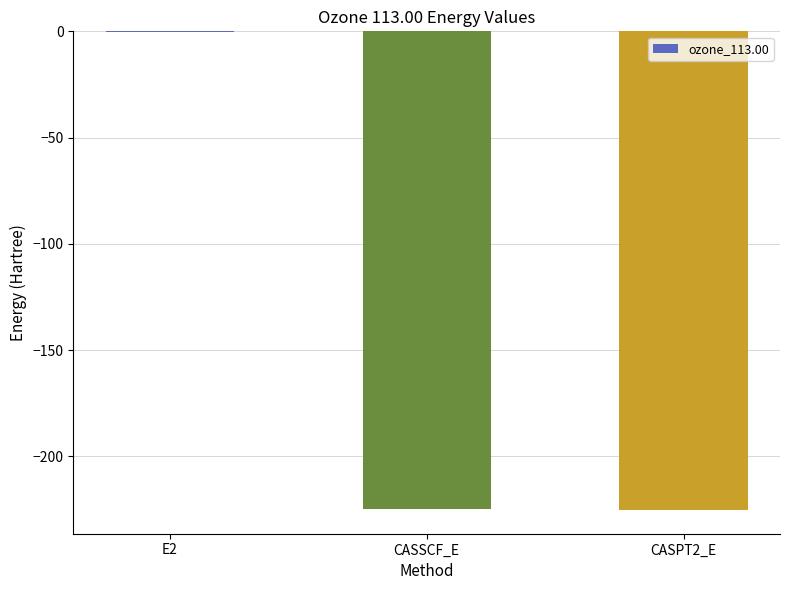

Which has a higher value, E2 or CASSCF_E?

E2